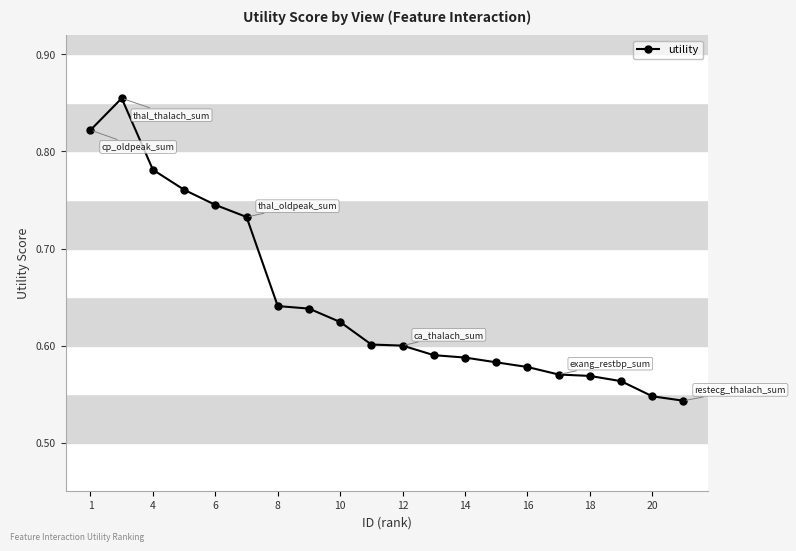

What is the difference between the maximum and minimum values?

0.3